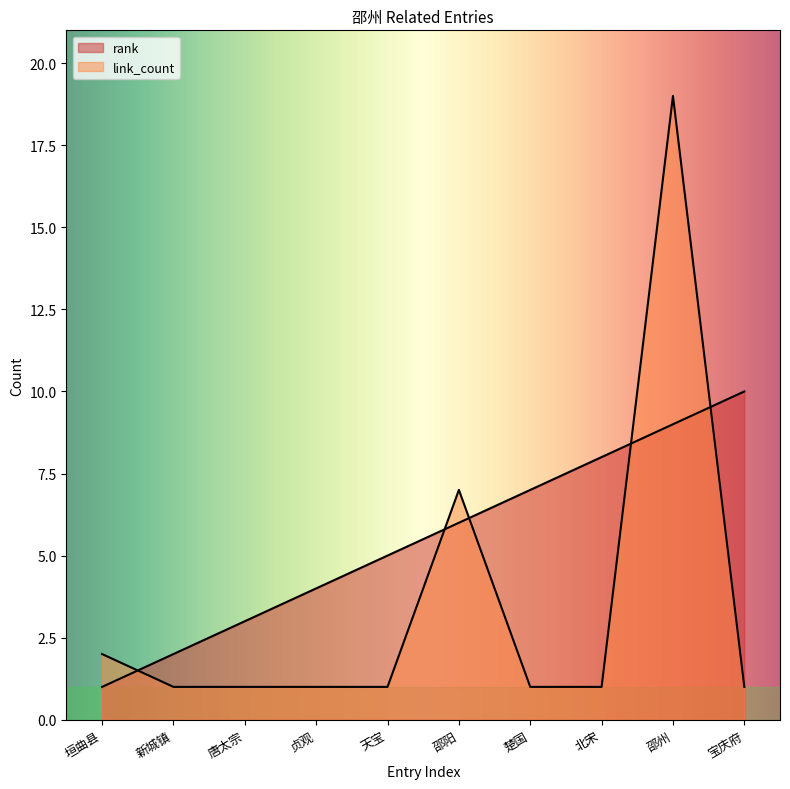

Which category has the lowest value across all series?

垣曲县